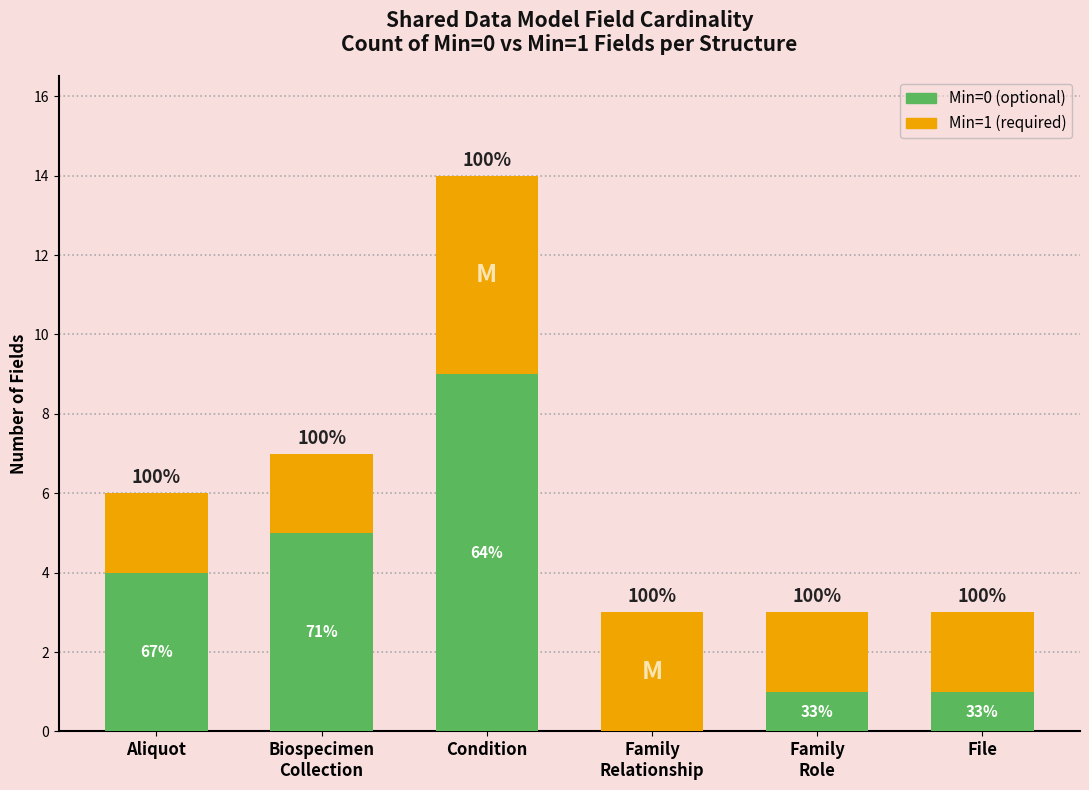

What are all the series names shown in the legend?

Min=0 (optional), Min=1 (required)